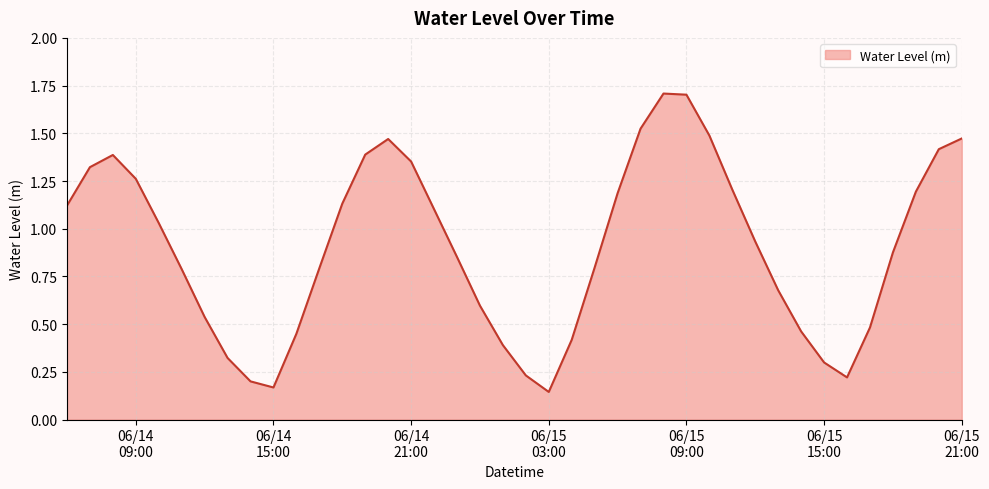

What is the greatest value displayed?

1.7